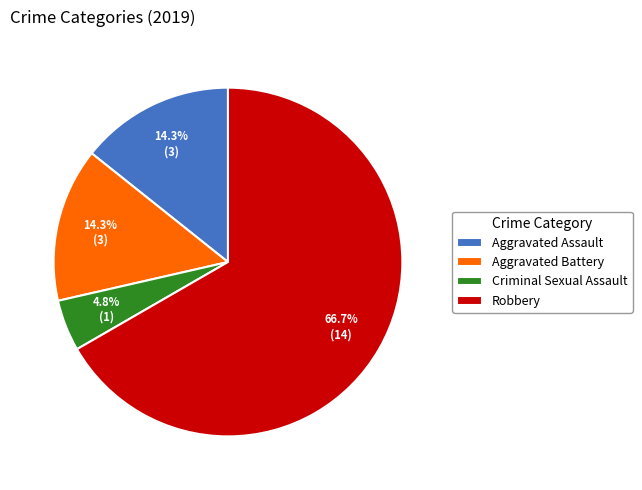

How many segments does this pie chart have?

4